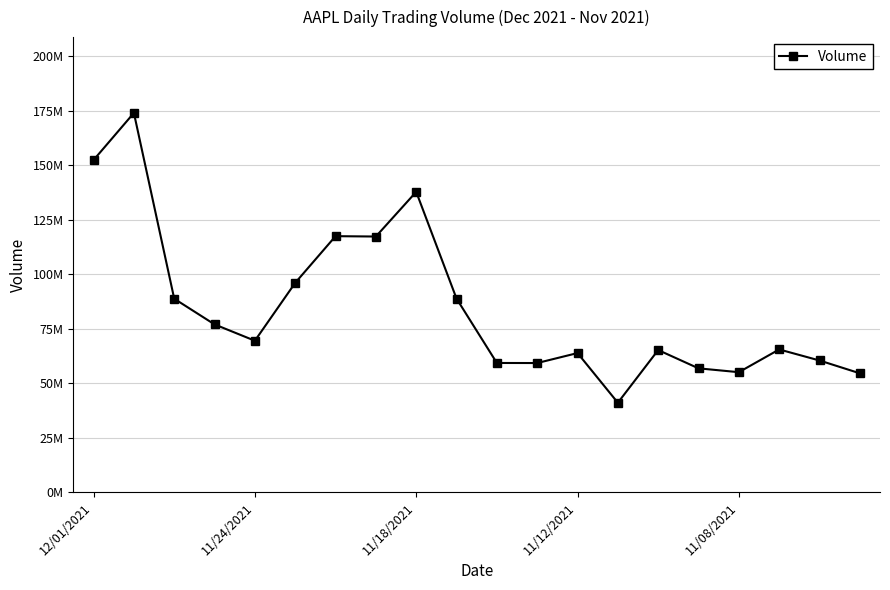

Does the chart have visible grid lines?

Yes